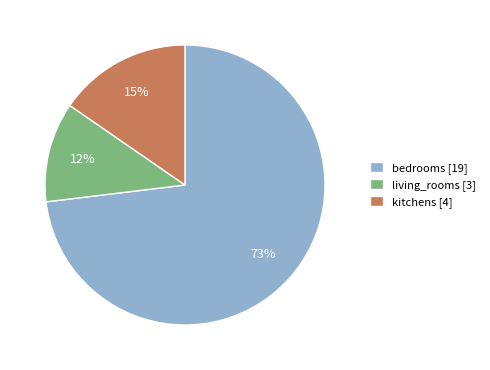

Combined, do kitchens [4] and living_rooms [3] account for over 50%?

No